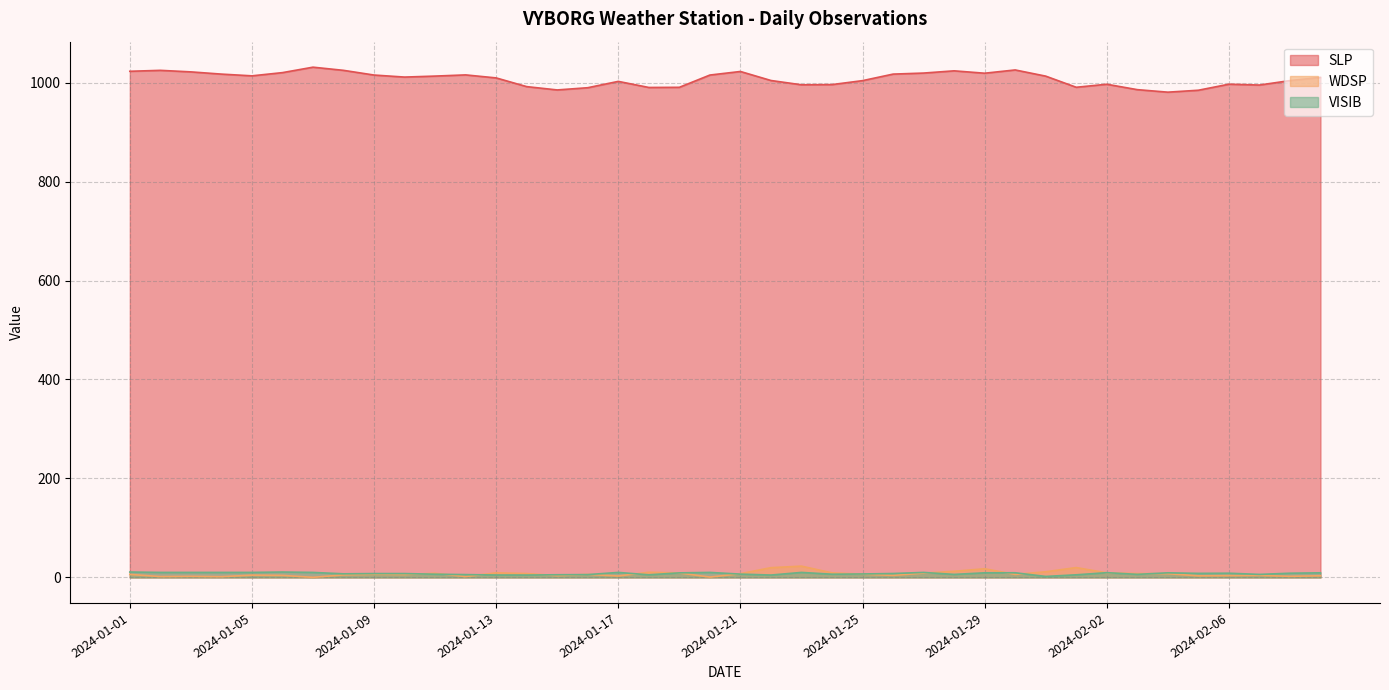

What is the smallest value displayed?

0.2